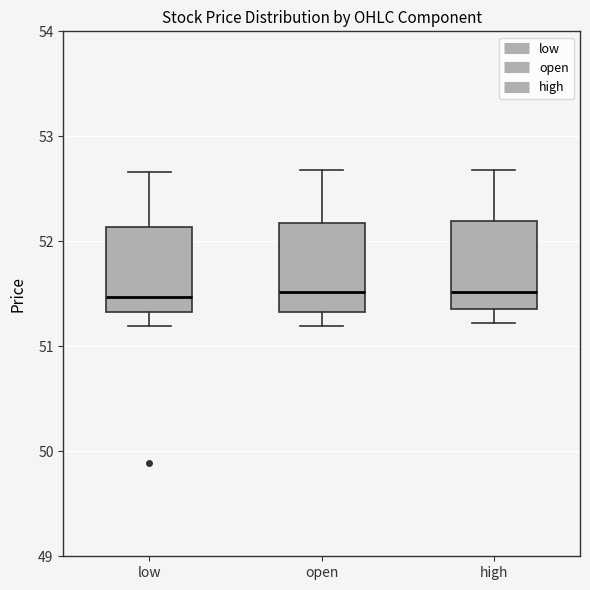

Reading left to right, read every box against the y-axis: the position of its median line, the range the box covers, and the ends of its whiskers. The values are not printed on the chart, so give them approximately, as read against the axis.

low: median 51.5, box 51.3 to 52.1, whiskers 51.2 to 52.7
open: median 51.5, box 51.3 to 52.2, whiskers 51.2 to 52.7
high: median 51.5, box 51.4 to 52.2, whiskers 51.2 to 52.7